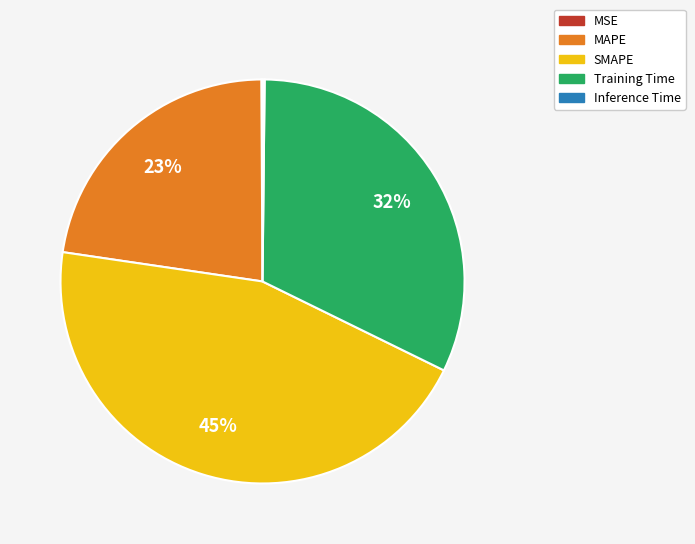

The SMAPE slice represents 45% of the pie. True or false?

True